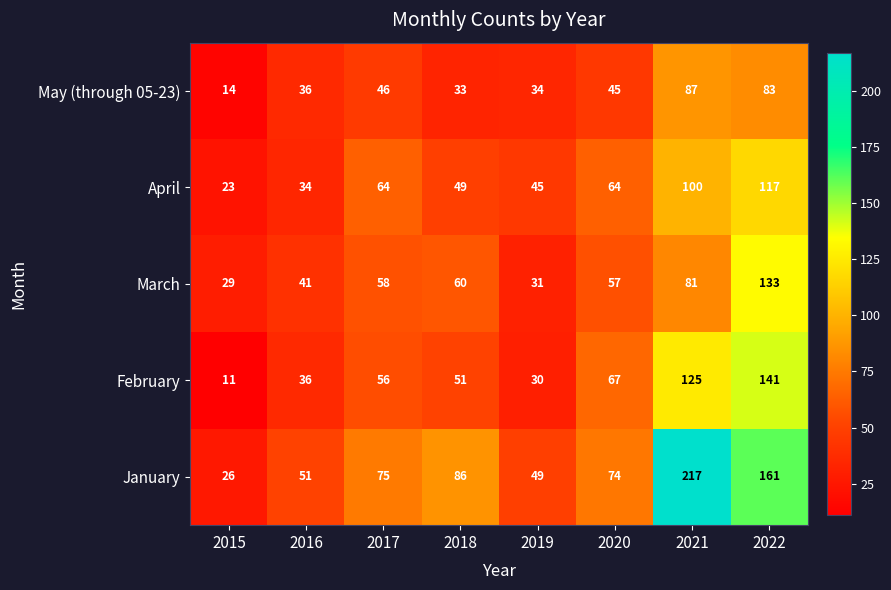

True or false: March has a value of 60 at 2018.

True